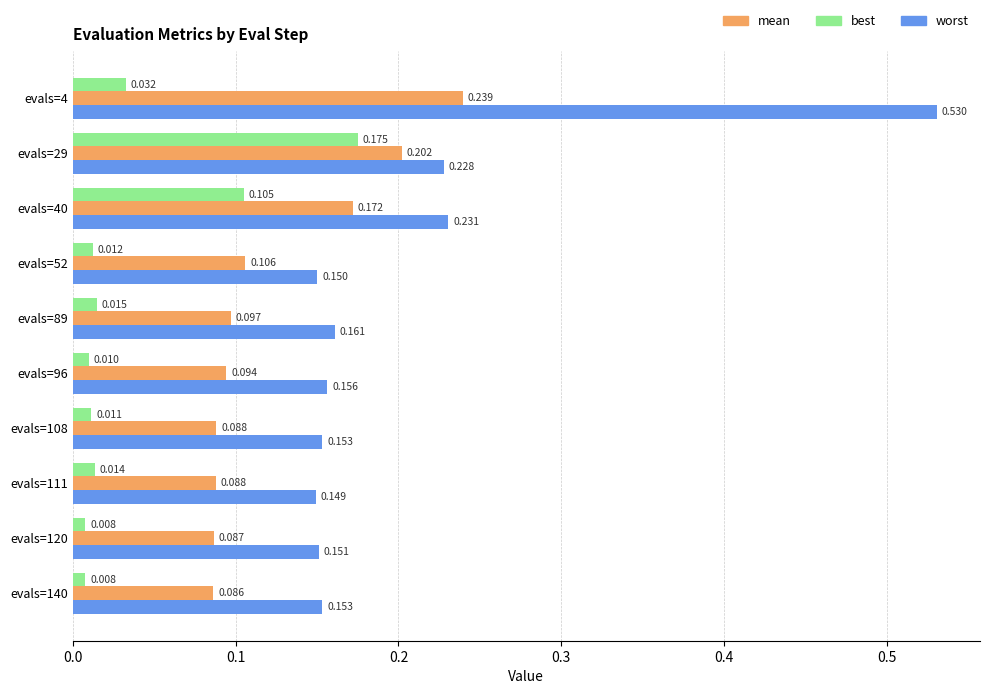

Which series changed the most between evals=40 and evals=140?

best